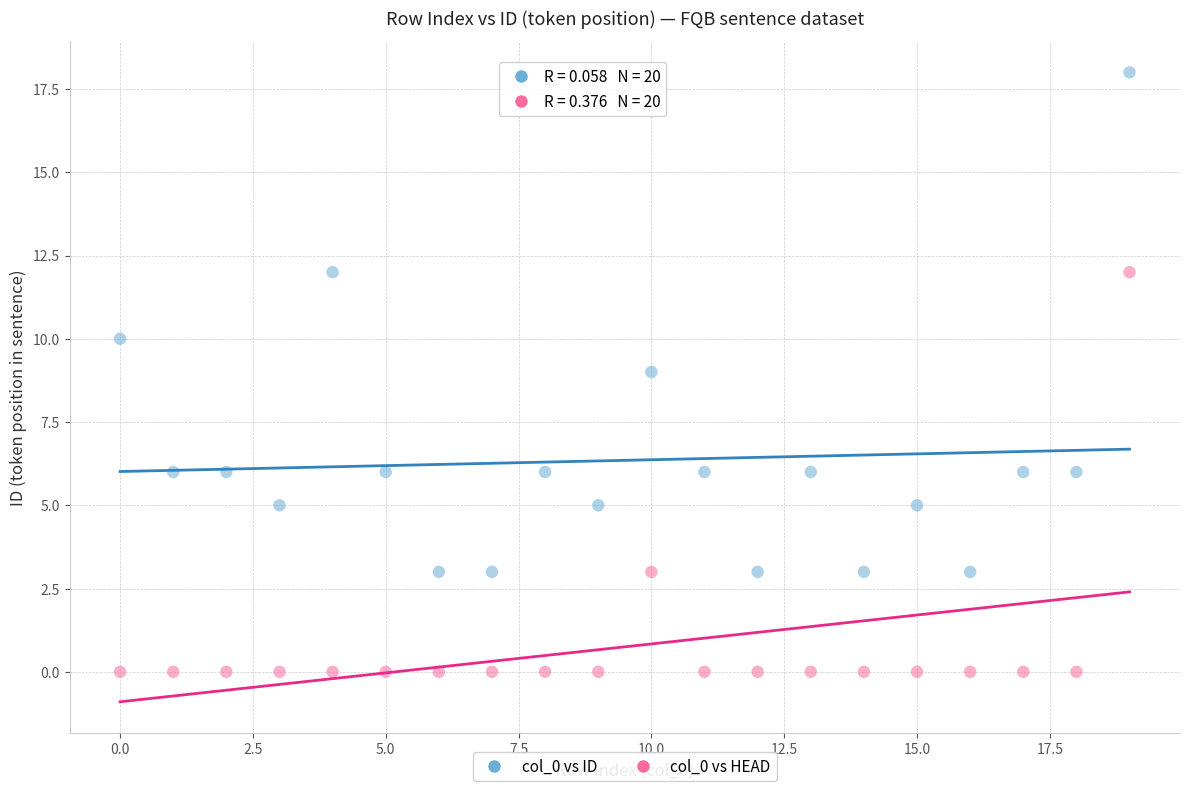

Across all data points, what is the range of Y values (max minus min)?

18